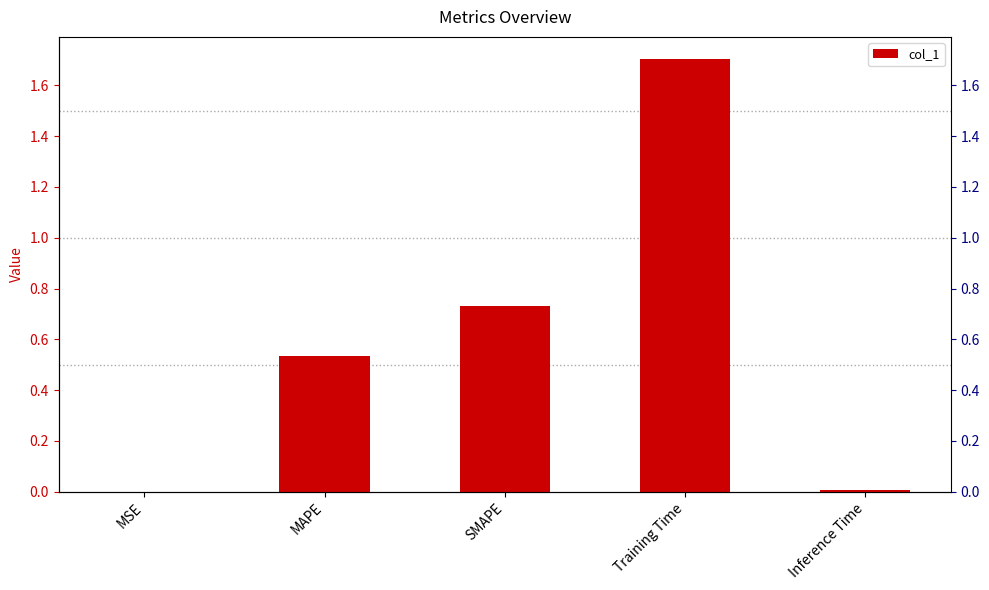

Are the bars grouped side by side (vs. stacked)?

No